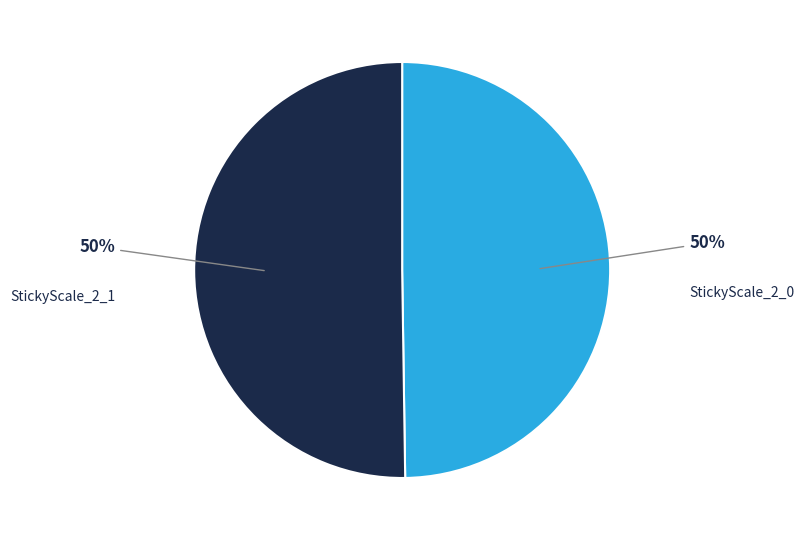

To the nearest percent, what is the average slice percentage?

50%